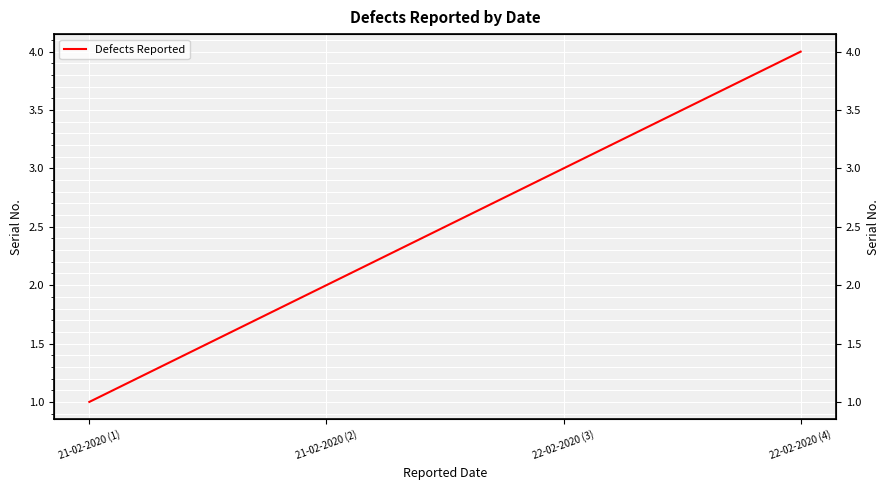

How many categories are shown in the chart?

4